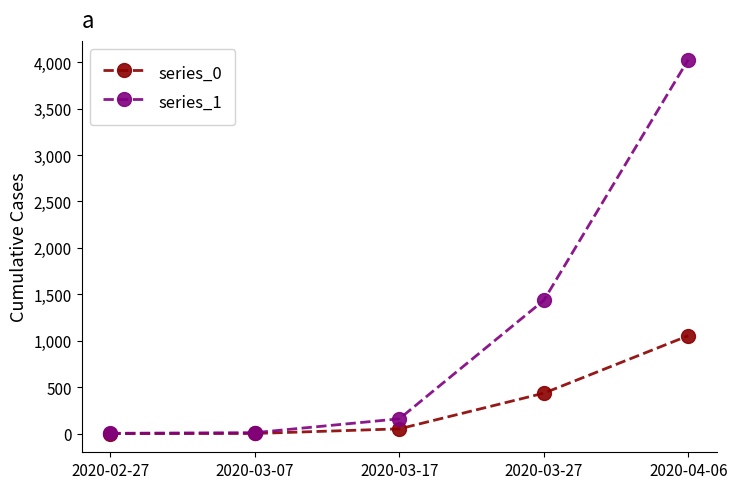

Which series has the widest spread of values?

series_1